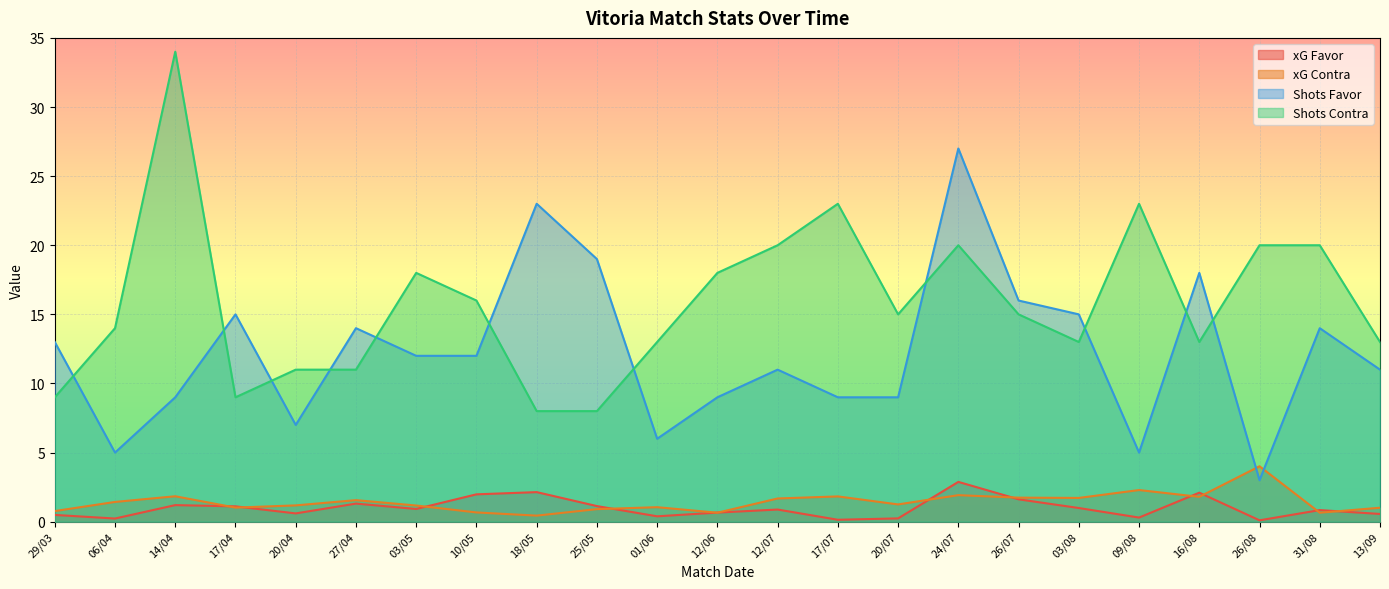

What are all the series names shown in the legend?

xG Favor, xG Contra, Shots Favor, Shots Contra